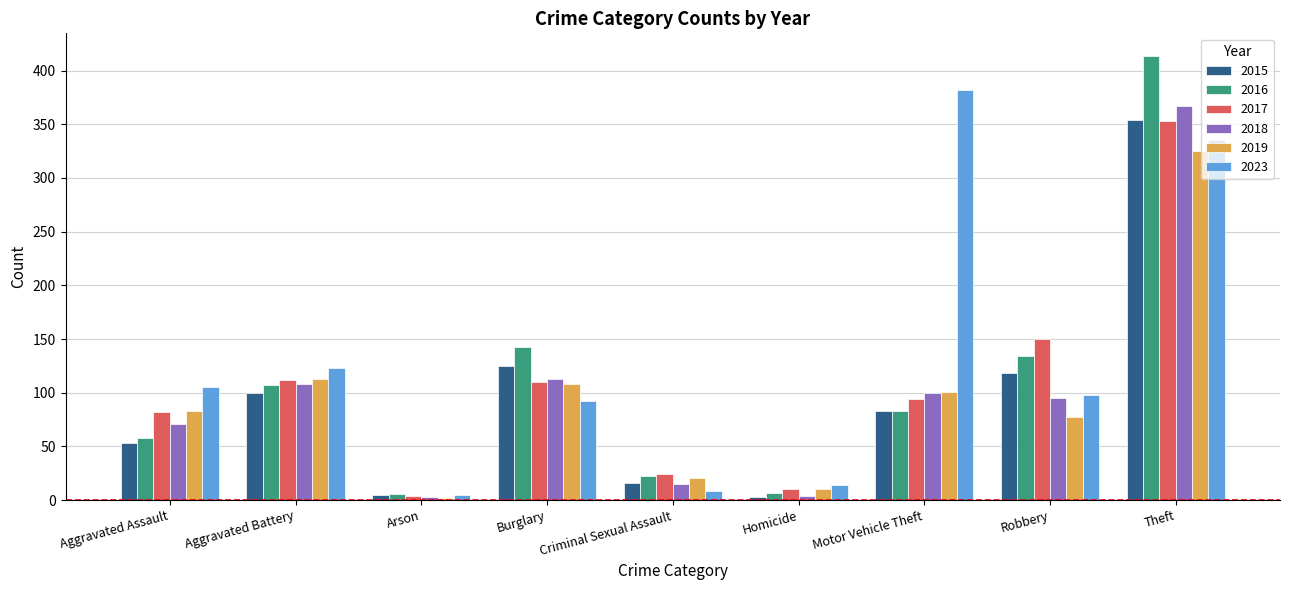

What is the difference between the highest and lowest values at Theft?

89